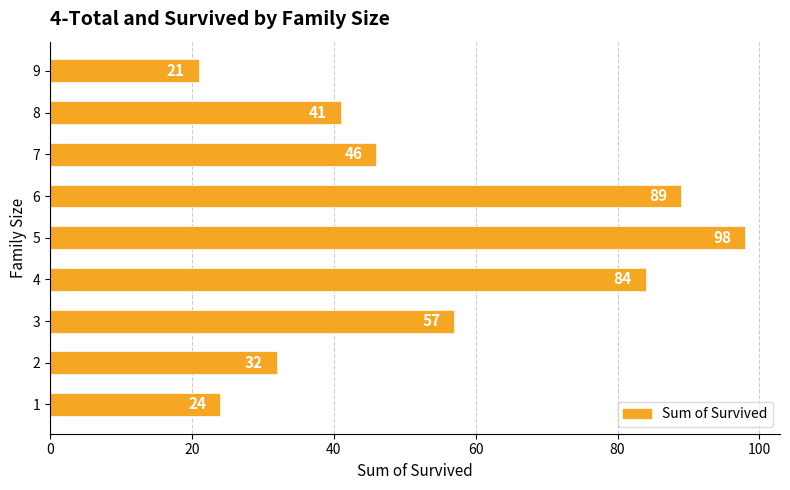

The chart shows a value of 29 at 5. True or false?

False